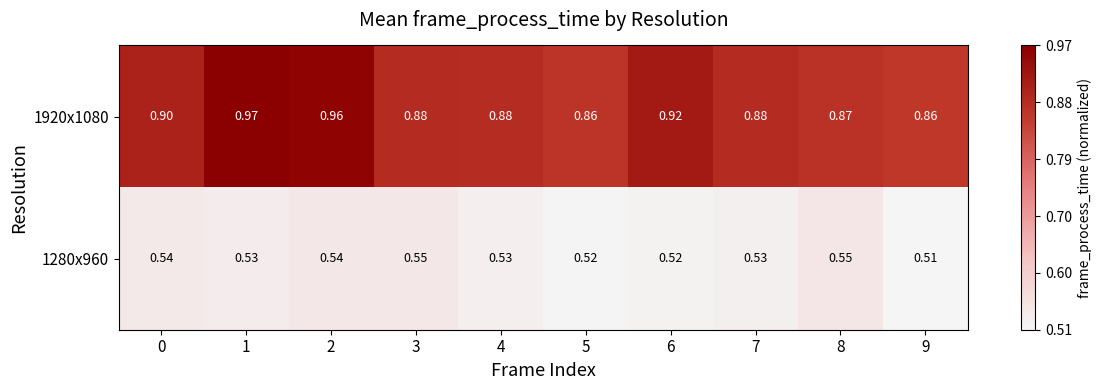

Rank the series at 5 from lowest to highest value.

1280x960, 1920x1080